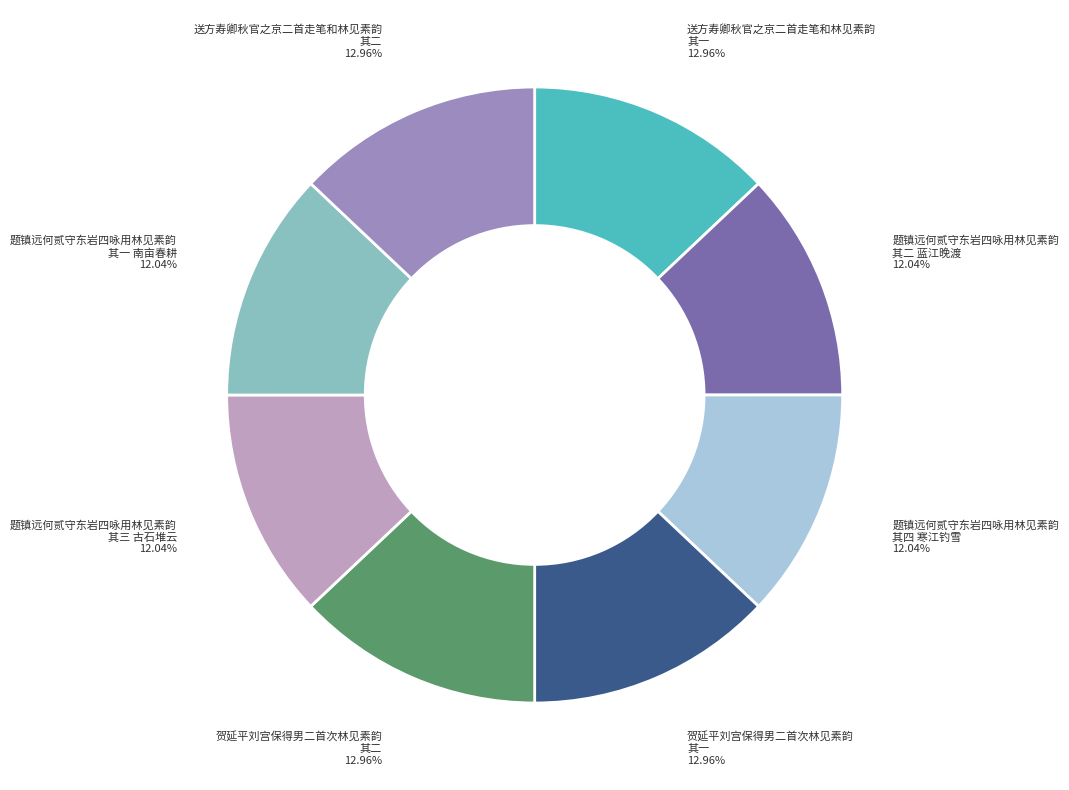

Is there a majority slice in this chart?

No